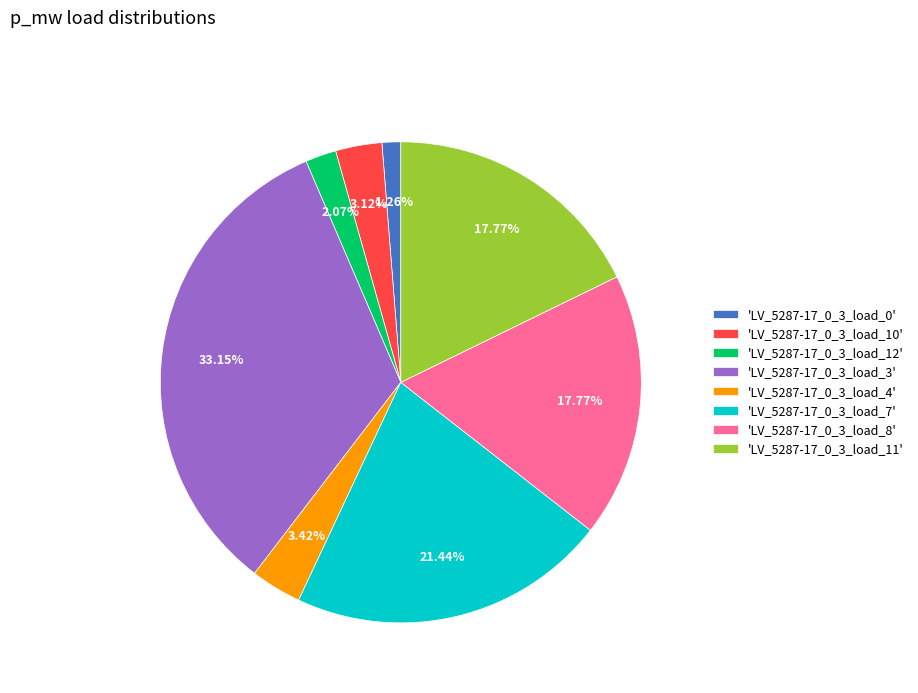

Do 'LV_5287-17_0_3_load_4' and 'LV_5287-17_0_3_load_3' together represent more than half of the pie?

No